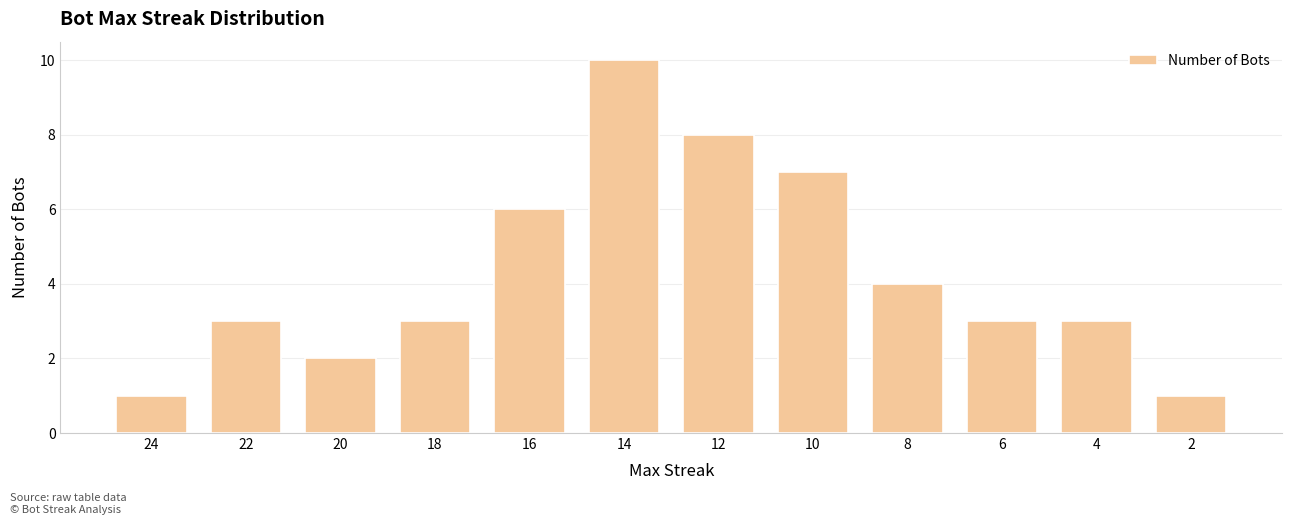

What is the difference between the maximum and second lowest values?

9